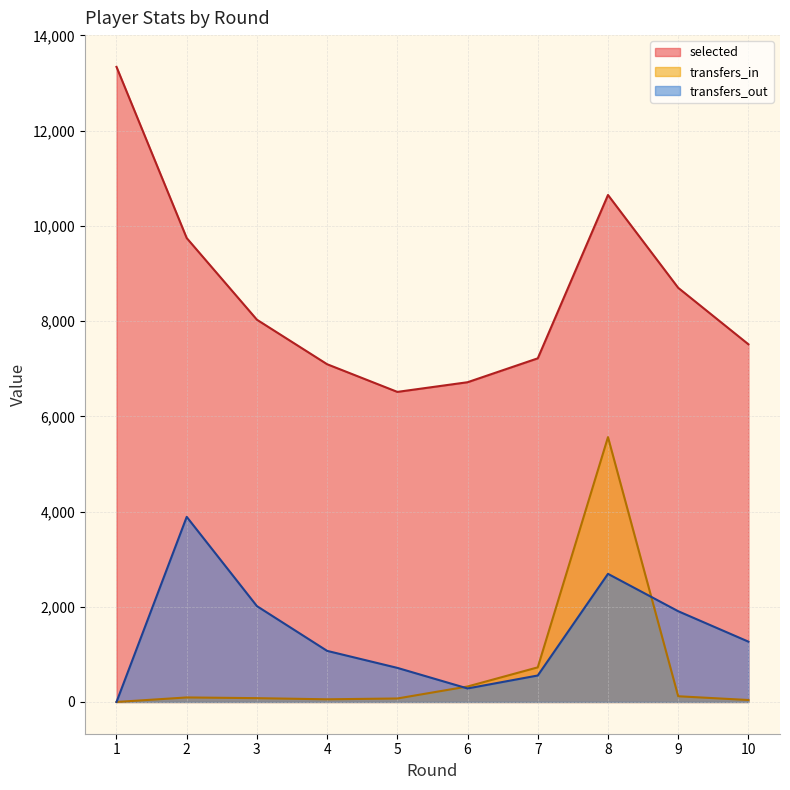

Reading left to right, transcribe all the data shown in this chart.

selected: 13340	9744	8029	7094	6513	6716	7218	10649	8699	7513
transfers_in: 0	95	80	56	73	325	727	5563	120	41
transfers_out: 0	3888	2013	1073	716	284	556	2691	1906	1267